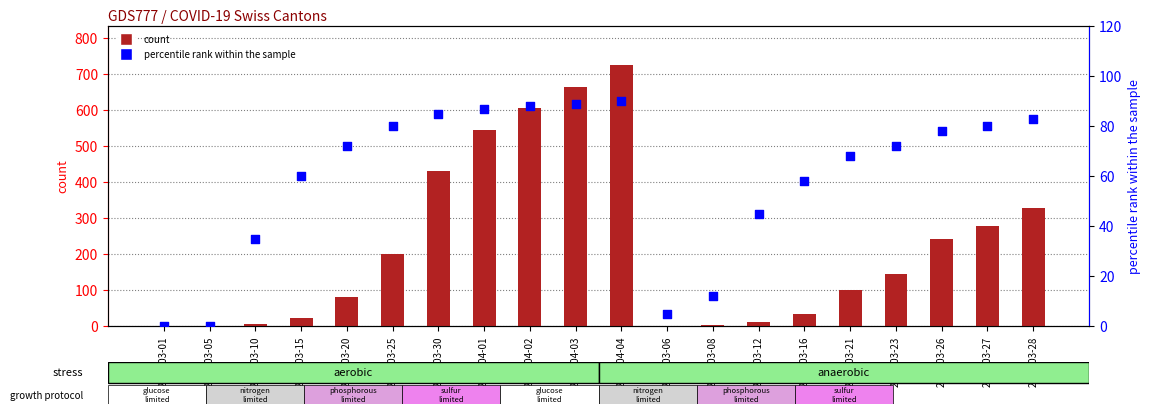

Which series contains the highest Y value?

CH count